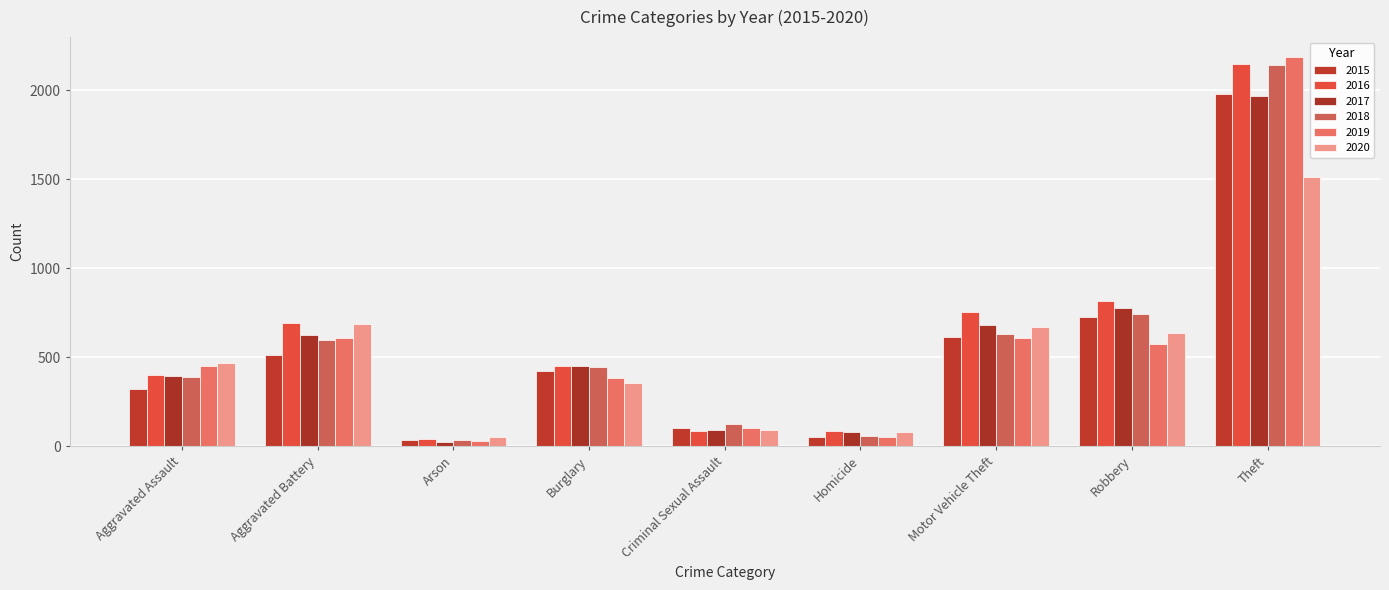

How many values in the 2019 series are below 452?

4